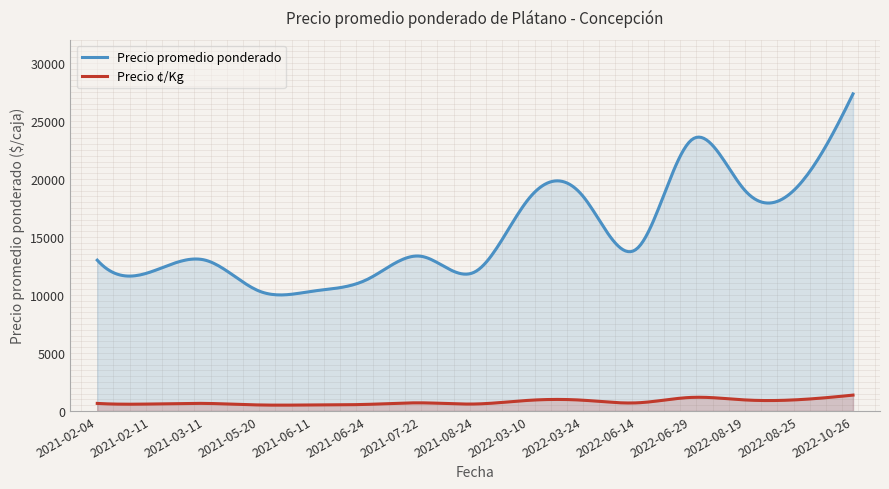

True or false: Precio promedio ponderado and Precio ¢/Kg cross at least once.

False